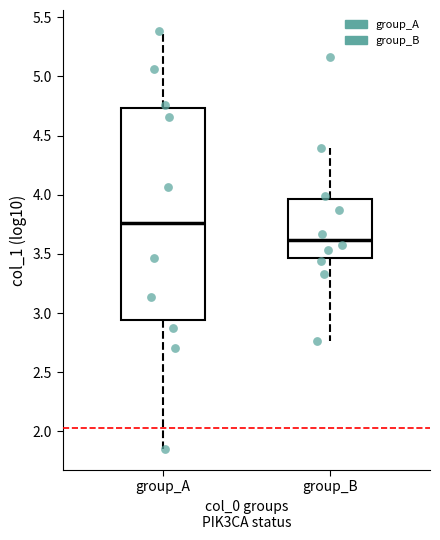

Reading left to right, read every box against the y-axis: the position of its median line, the range the box covers, and the ends of its whiskers. The values are not printed on the chart, so give them approximately, as read against the axis.

group_A: median 3.75, box 2.95 to 4.75, whiskers 1.85 to 5.40
group_B: median 3.60, box 3.45 to 3.95, whiskers 2.75 to 4.40